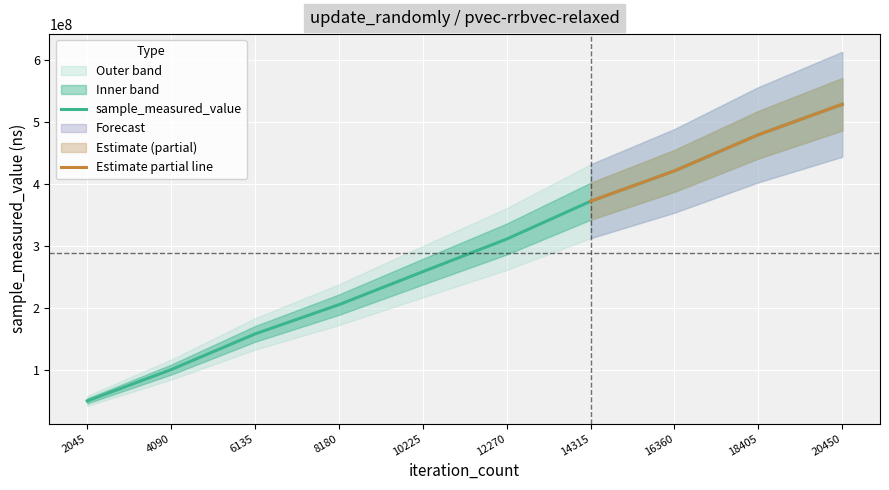

What is the maximum value for sample_measured_value?

528252735